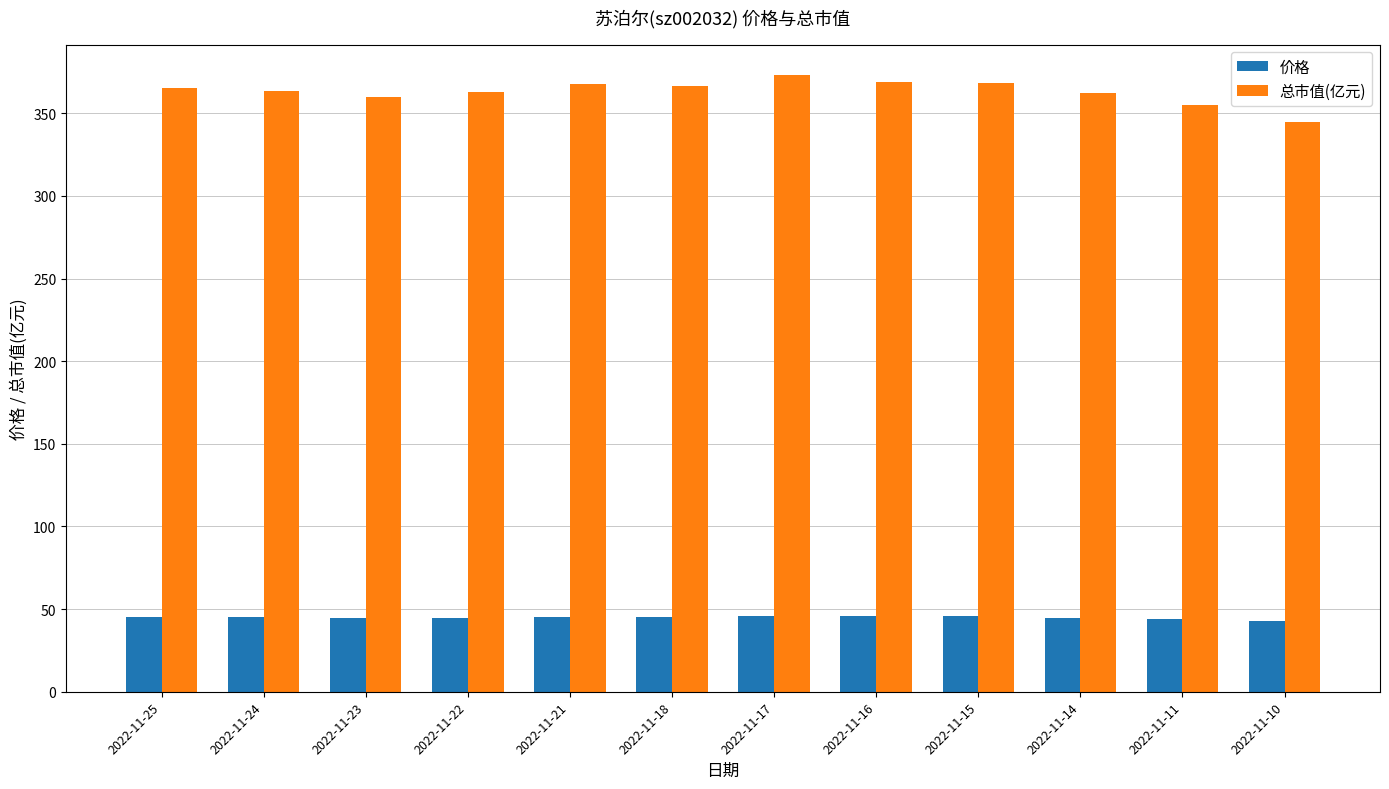

Where does the 价格 series first go above 45?

2022-11-25